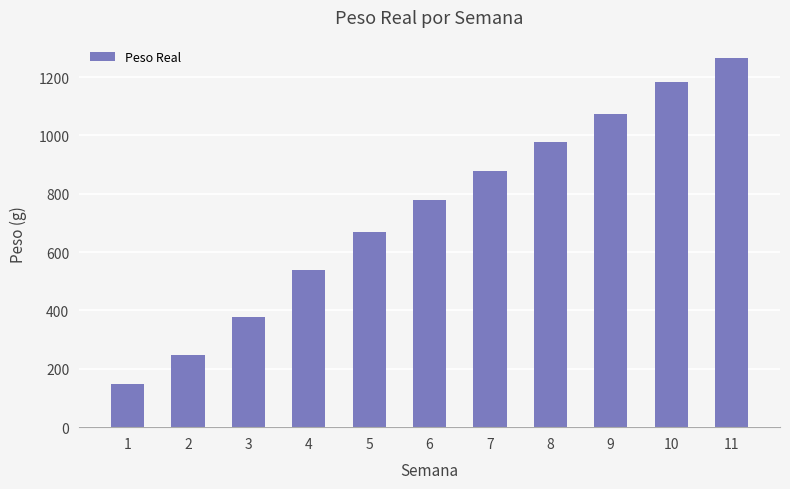

Is it true that the value at 10 is 1774.4?

False